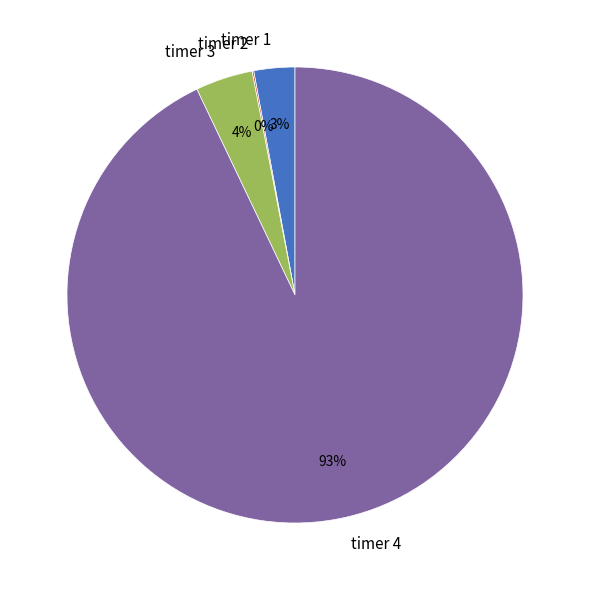

To the nearest percent, what portion does timer 4 represent?

93%